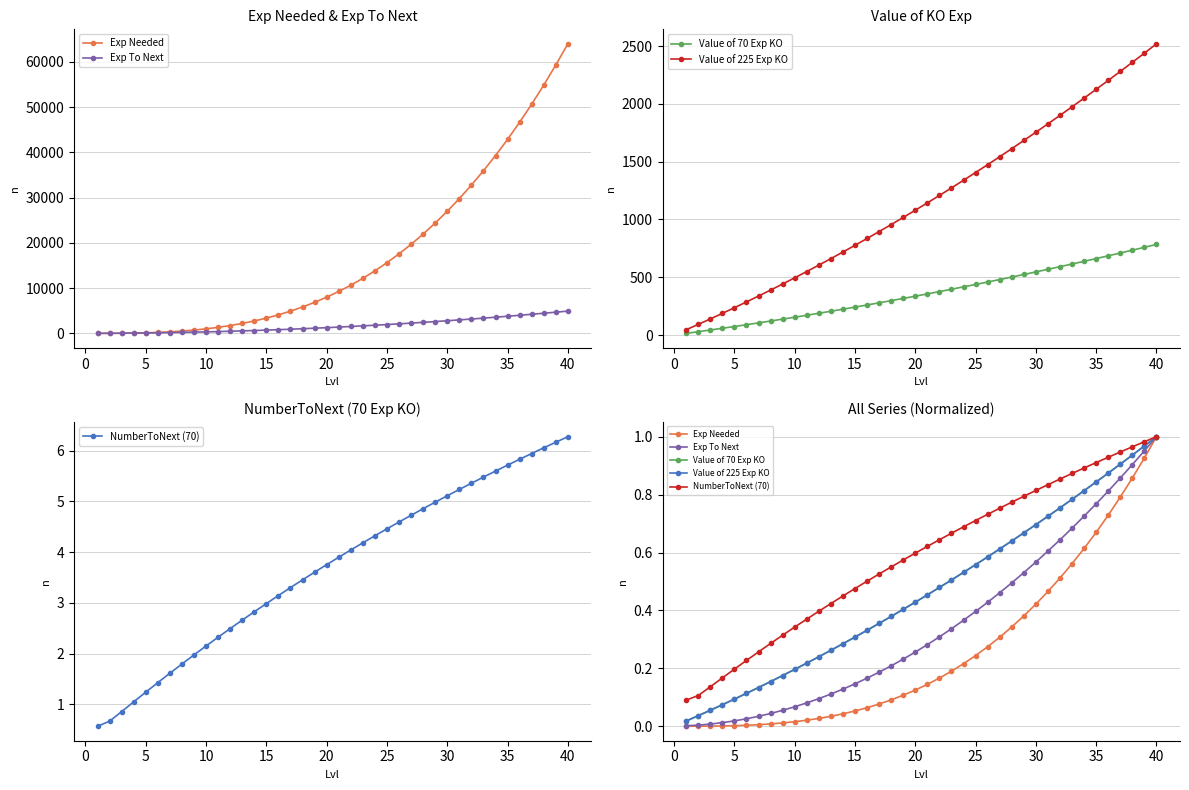

How many lines are shown in the chart?

5